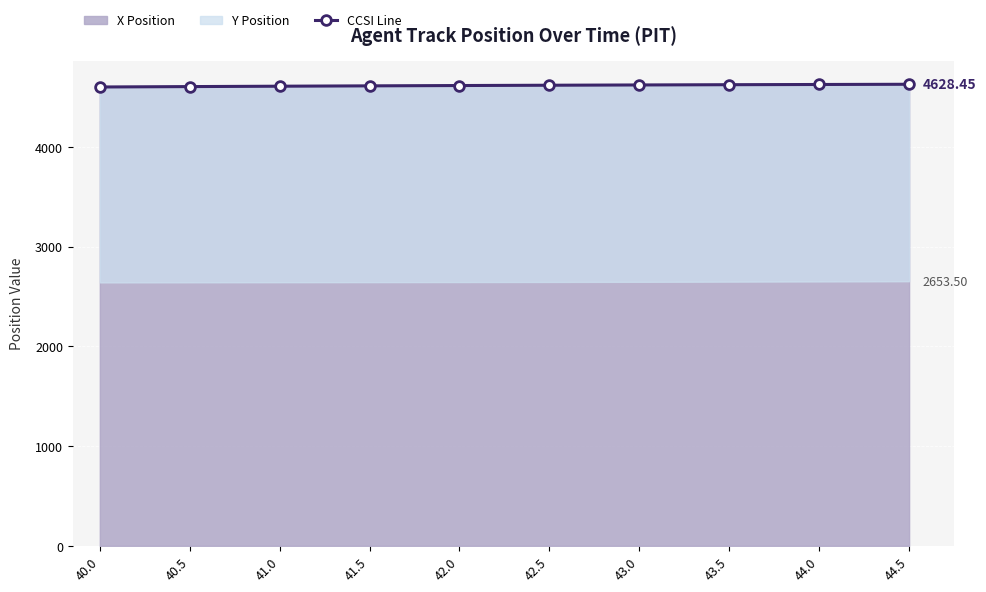

What is the difference between the second highest and minimum values?

25.1